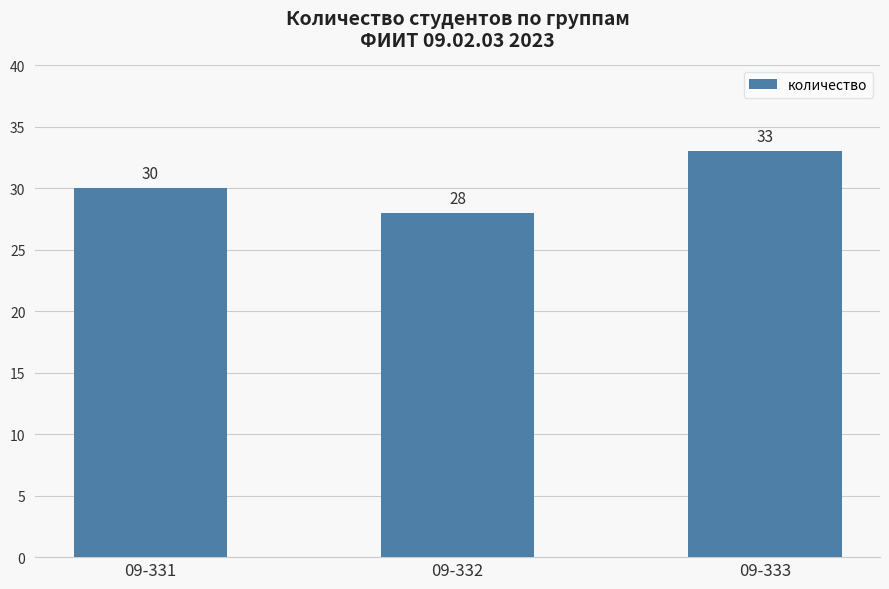

How many values are below 30?

1